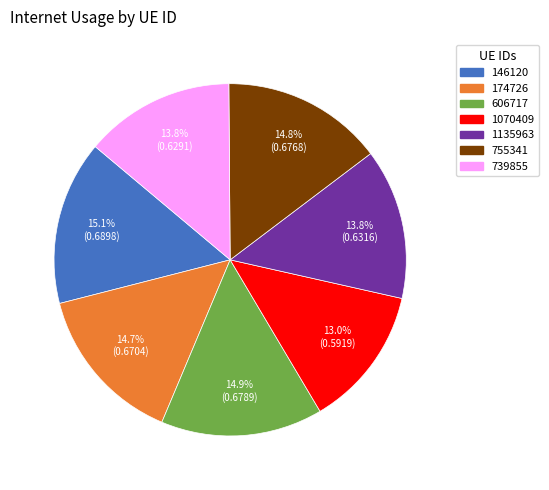

How much of the chart is everything except 146120?

84.9%